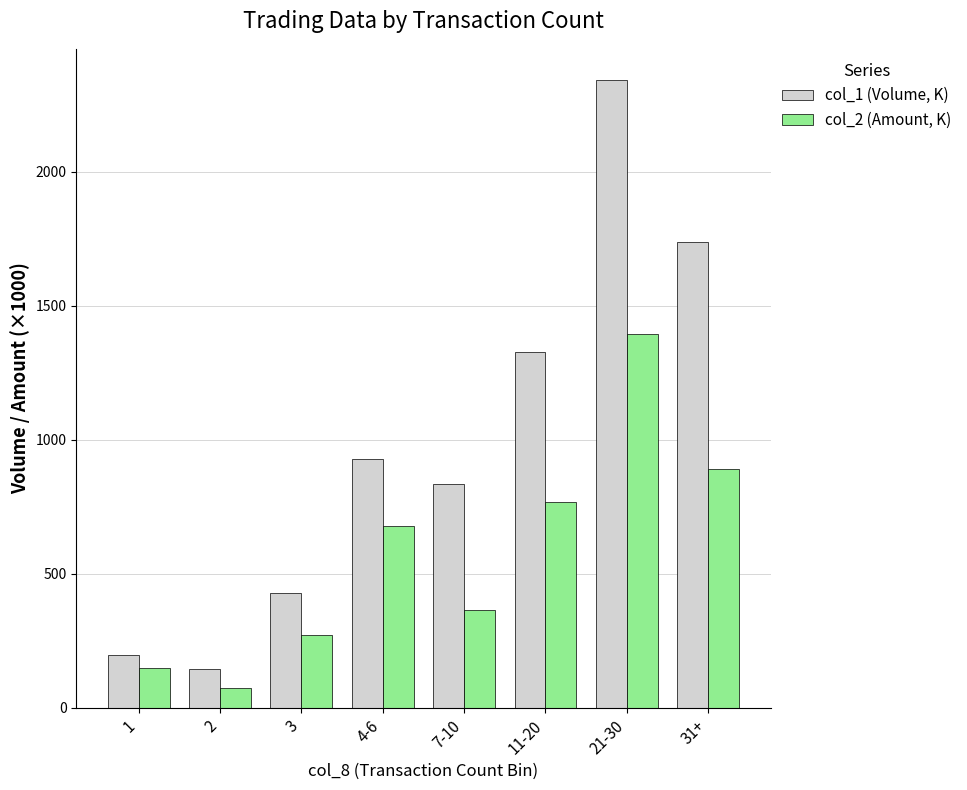

At how many categories does at least one series exceed 395?

6